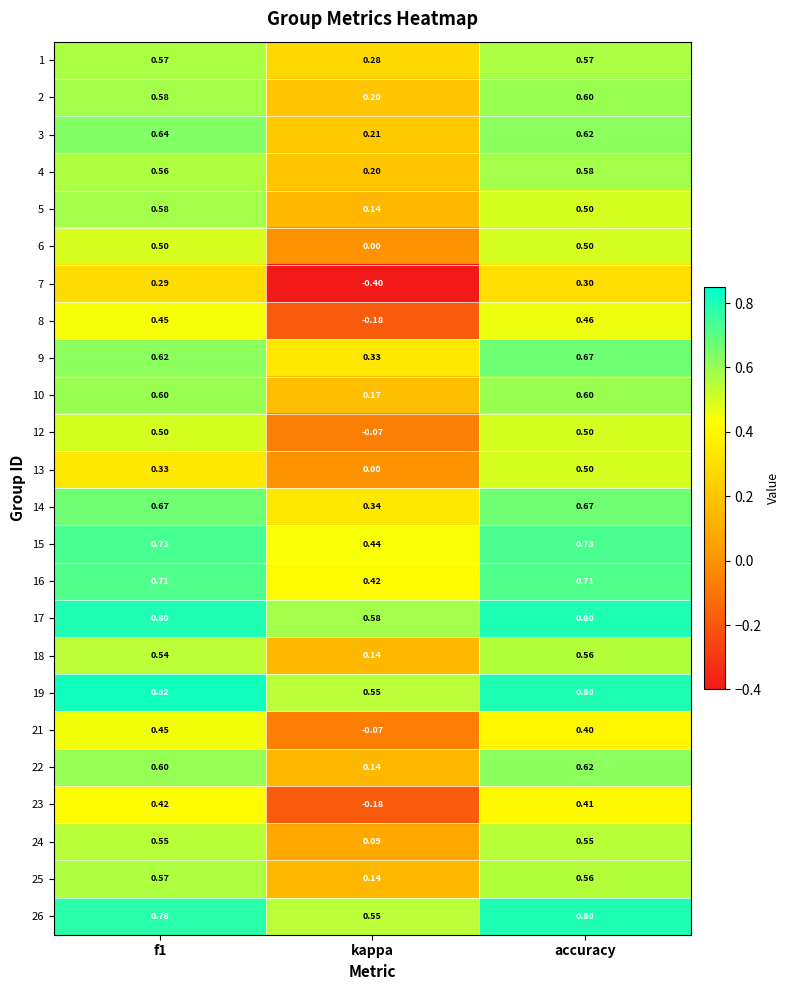

At which category is the sum across all series the highest?

accuracy